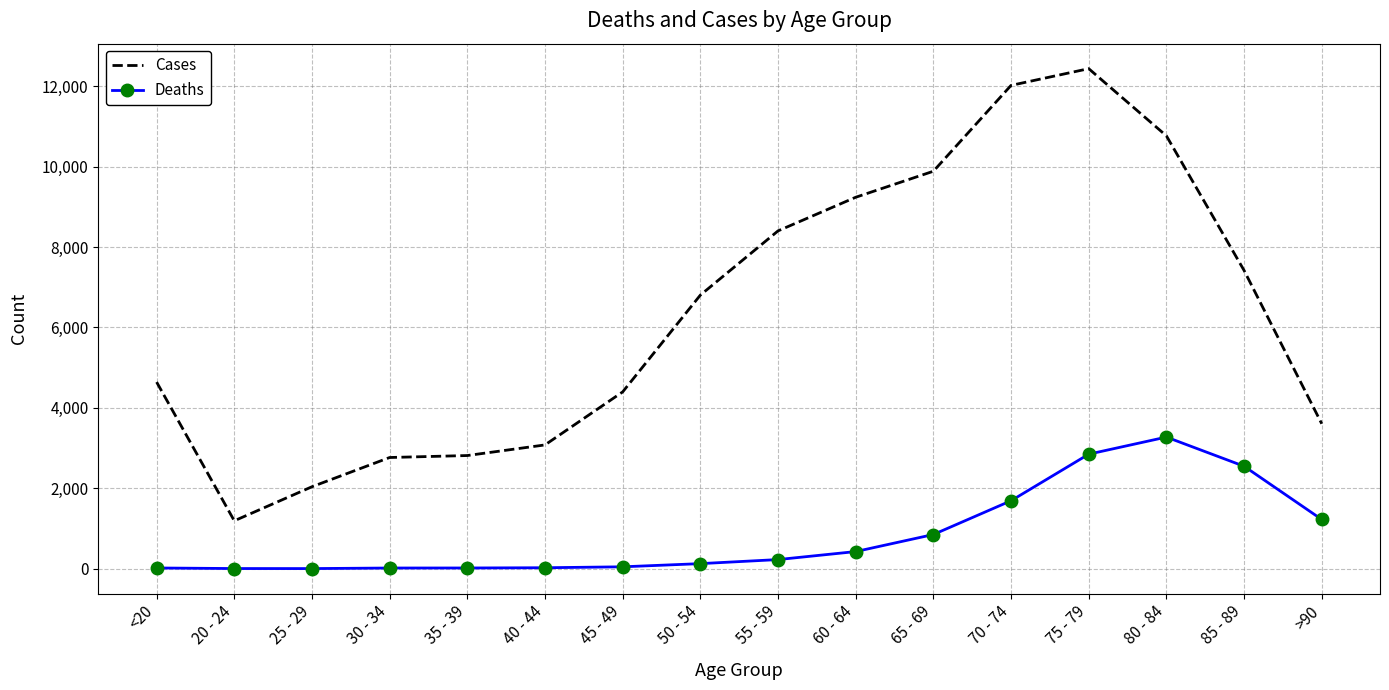

At which category is the sum across all series the highest?

75 - 79